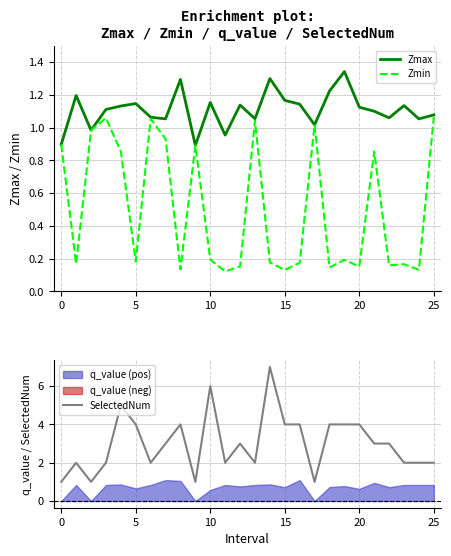

At how many categories does at least one series exceed 2?

14